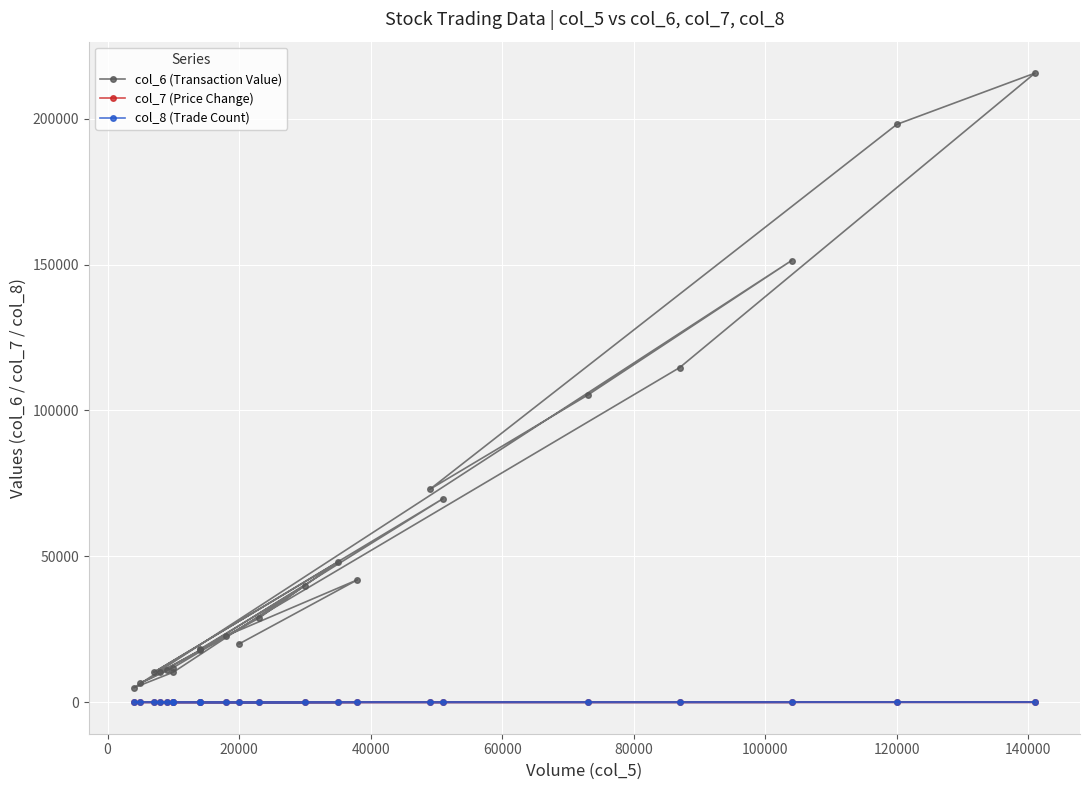

True or false: col_6 (Transaction Value) and col_7 (Price Change) cross at least once.

False